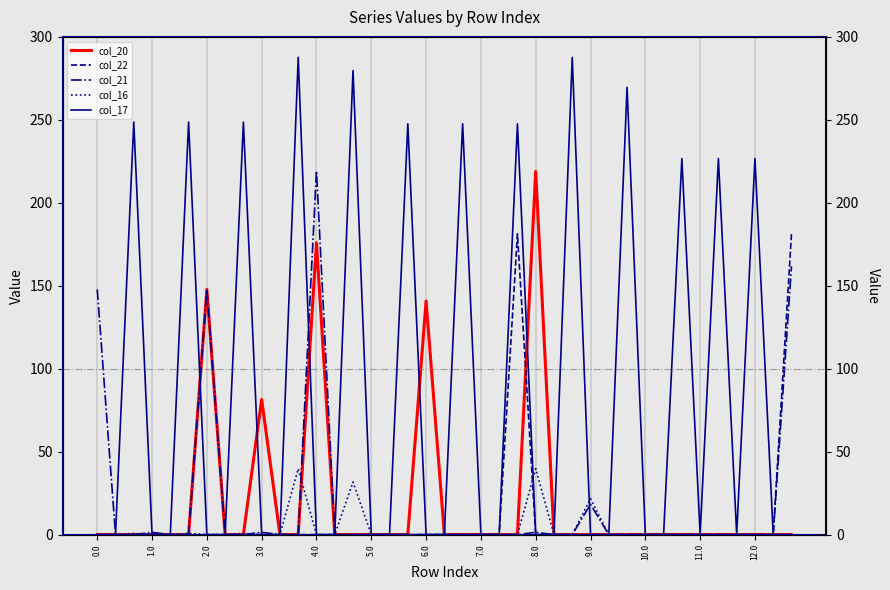

What is the average value of the col_21 series?

17.9